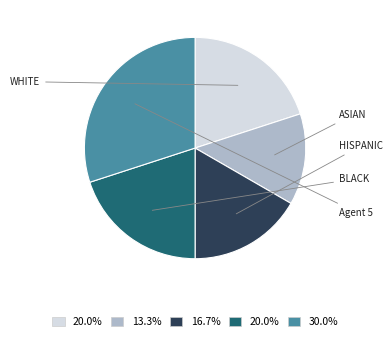

How many slices are in this pie chart?

5